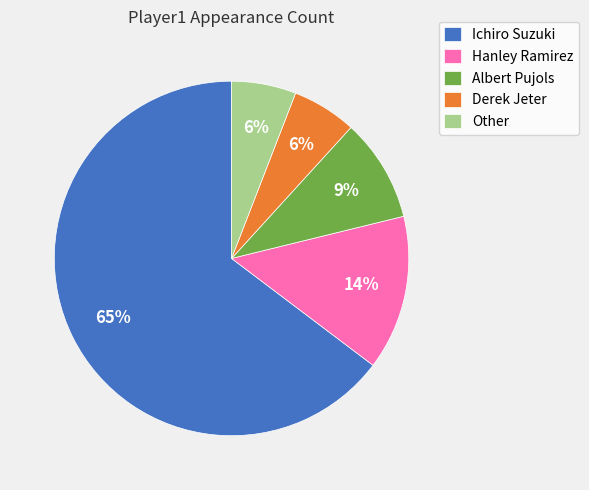

To the nearest percent, what is the average slice percentage?

20%